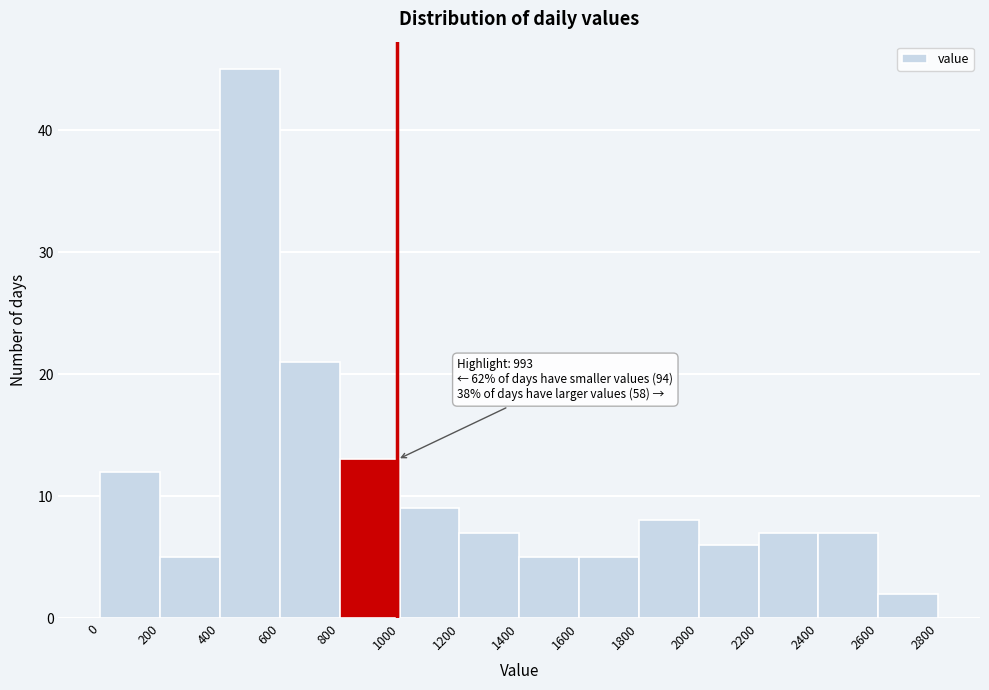

Which range on the x-axis has the tallest bar?

400 to 600